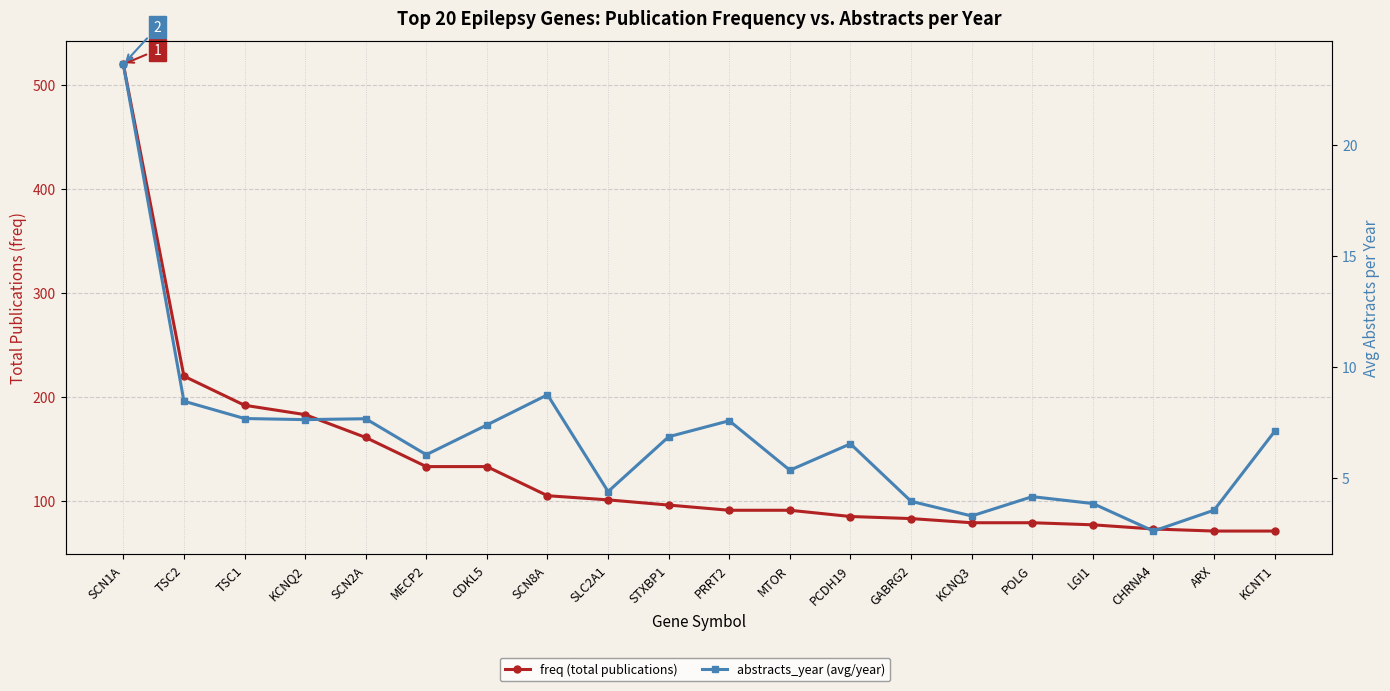

At how many categories does at least one series exceed 83?

13